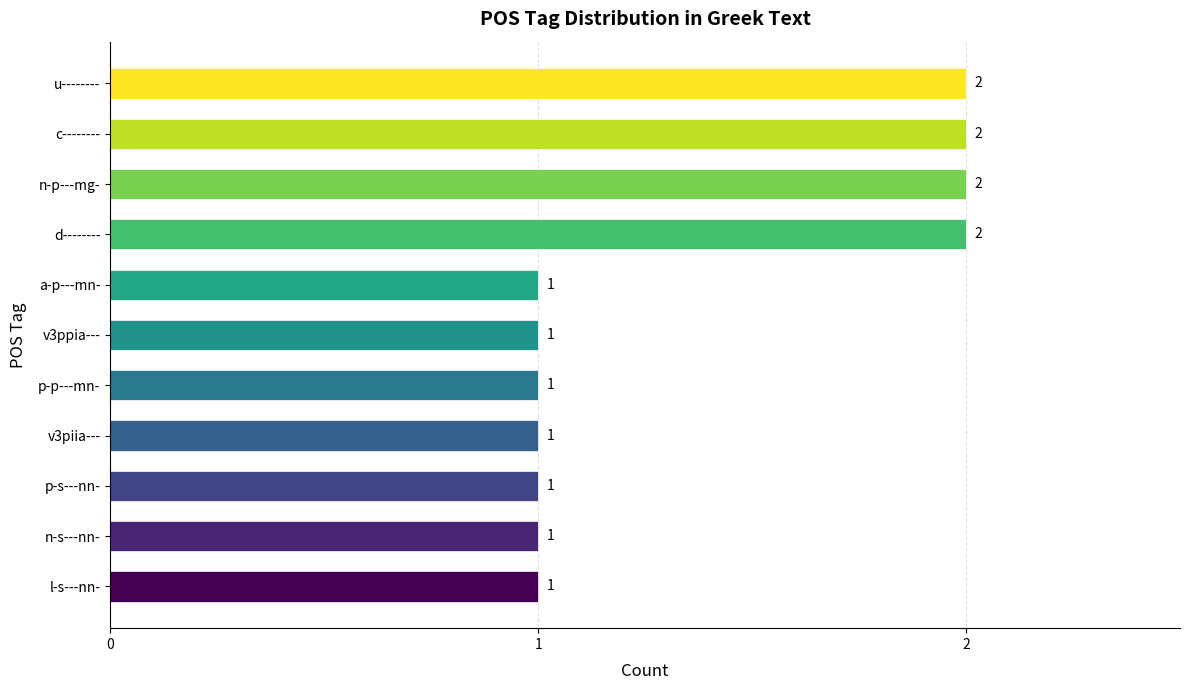

How many distinct data groups are displayed?

1